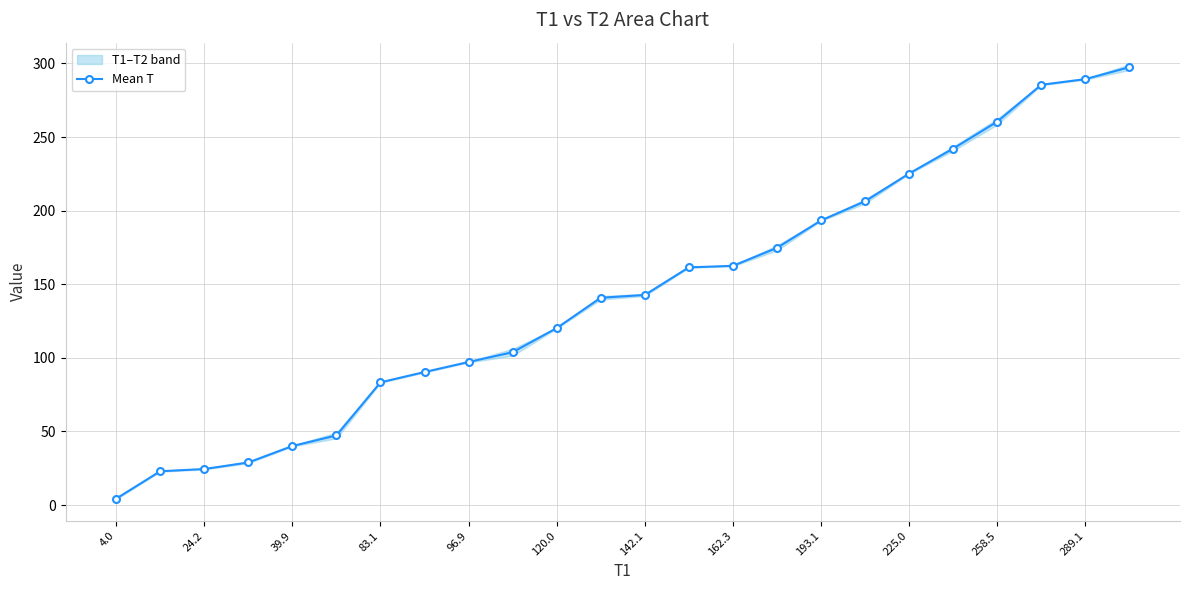

True or false: the data has more than 1 interior local peaks.

False